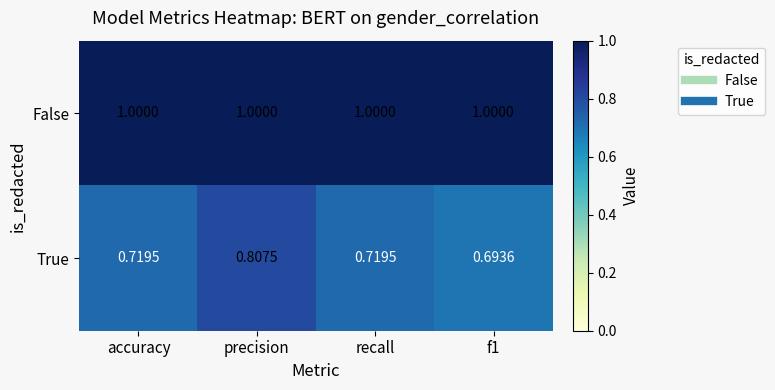

Which category has the highest value in the True series?

precision